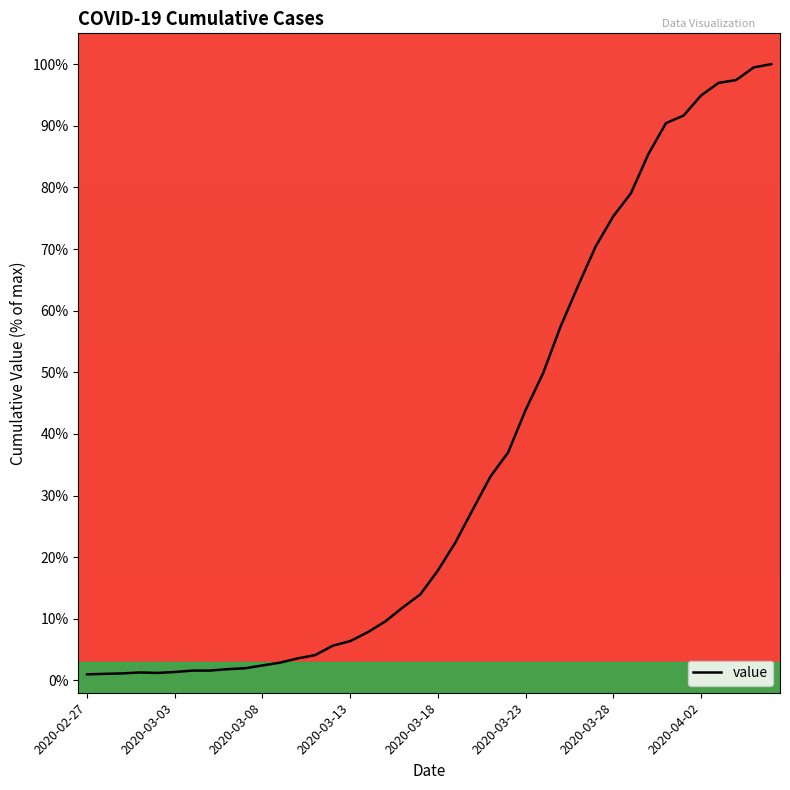

What is the maximum value shown in the chart?

100.0